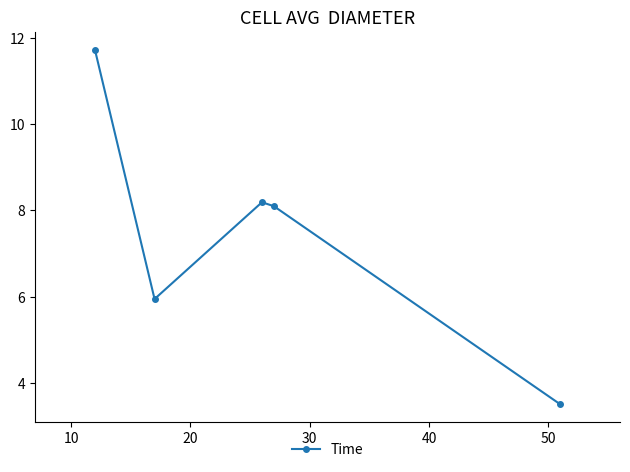

Reading left to right, transcribe all the data shown in this chart.

11.7	5.9	8.2	8.1	3.5